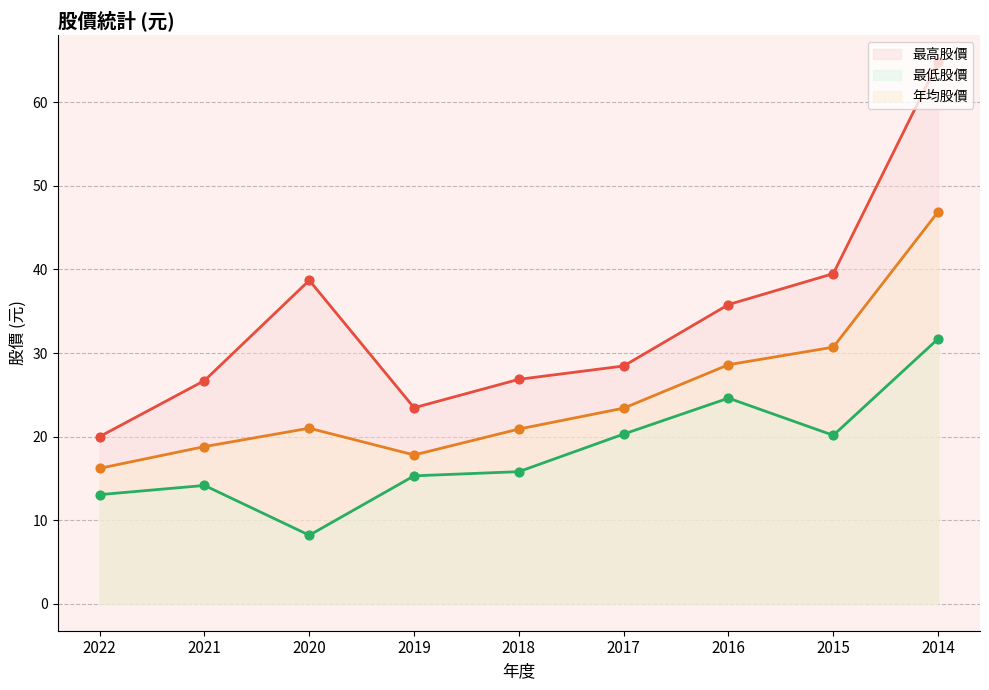

Which series reaches the maximum Y coordinate?

最高股價